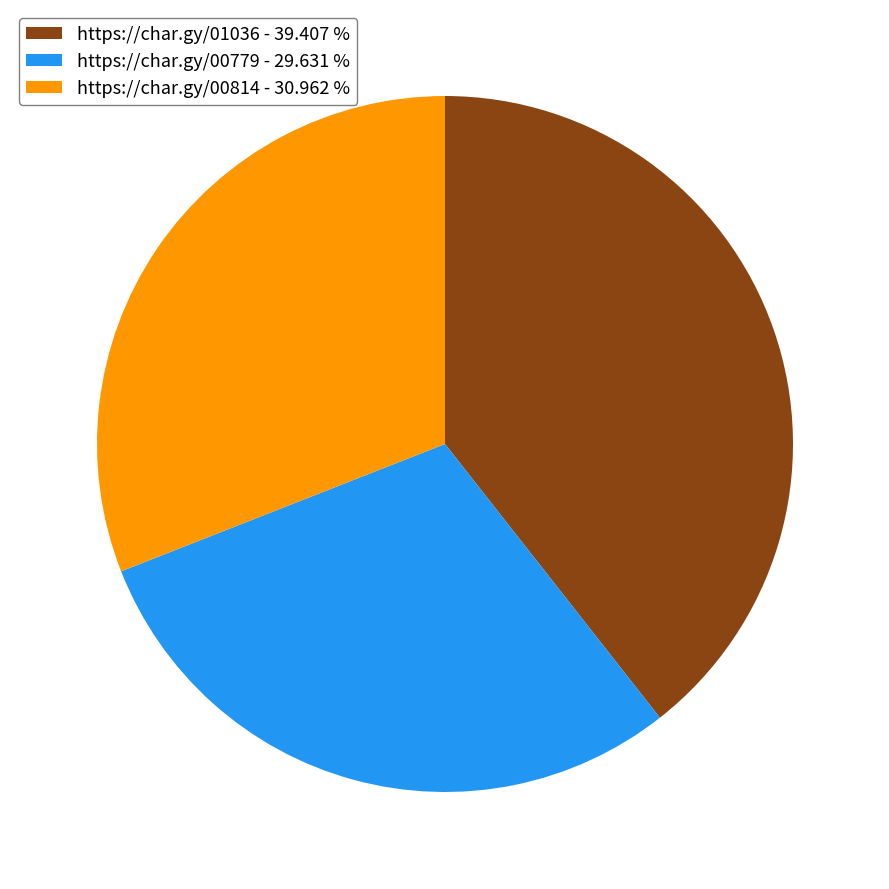

Approximately how many times larger is the value at https://char.gy/00814 - 30.962 % compared to https://char.gy/01036 - 39.407 %?

0.8